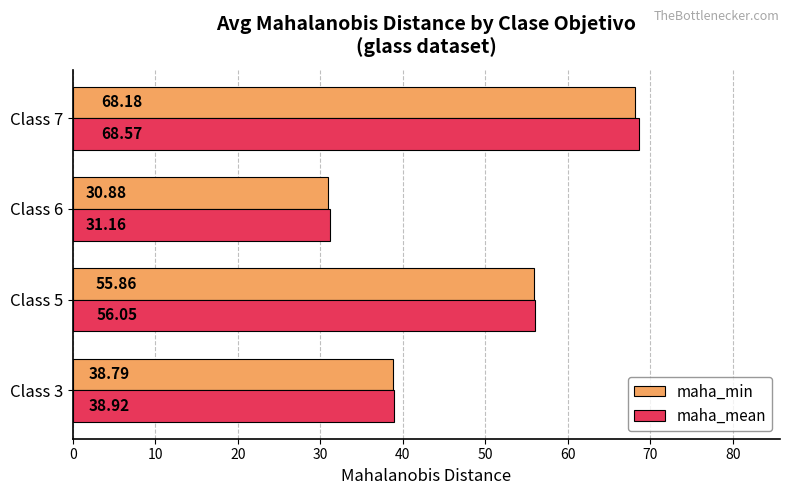

At Class 5, list the series in order from smallest to largest.

maha_min, maha_mean